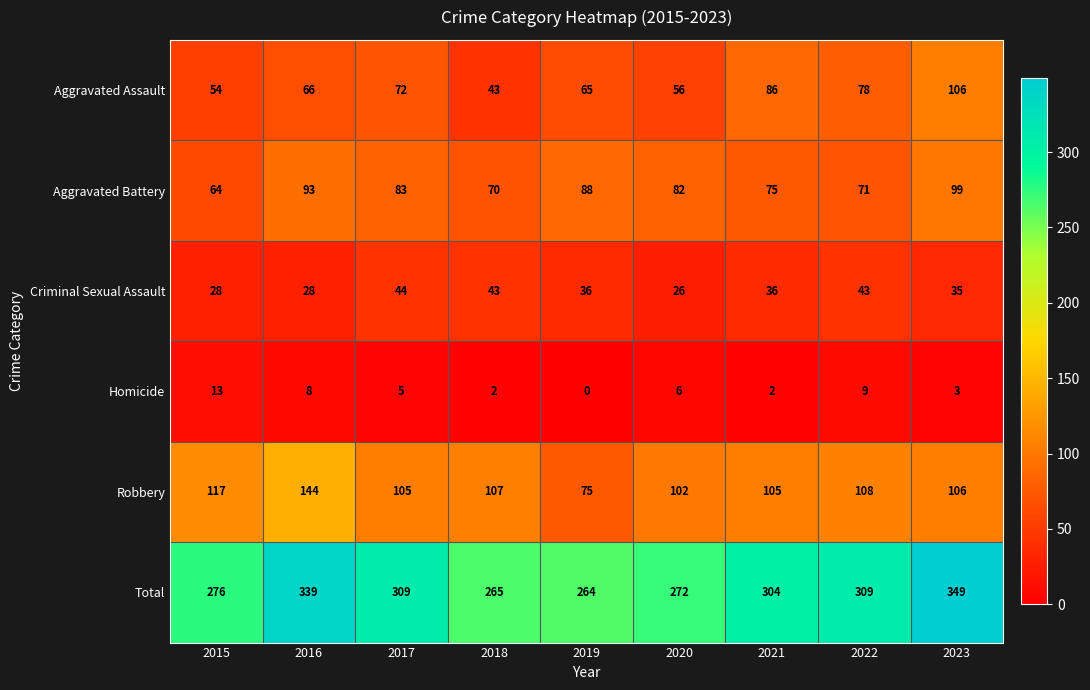

Between 2016 and 2021, which series saw the biggest shift?

Robbery